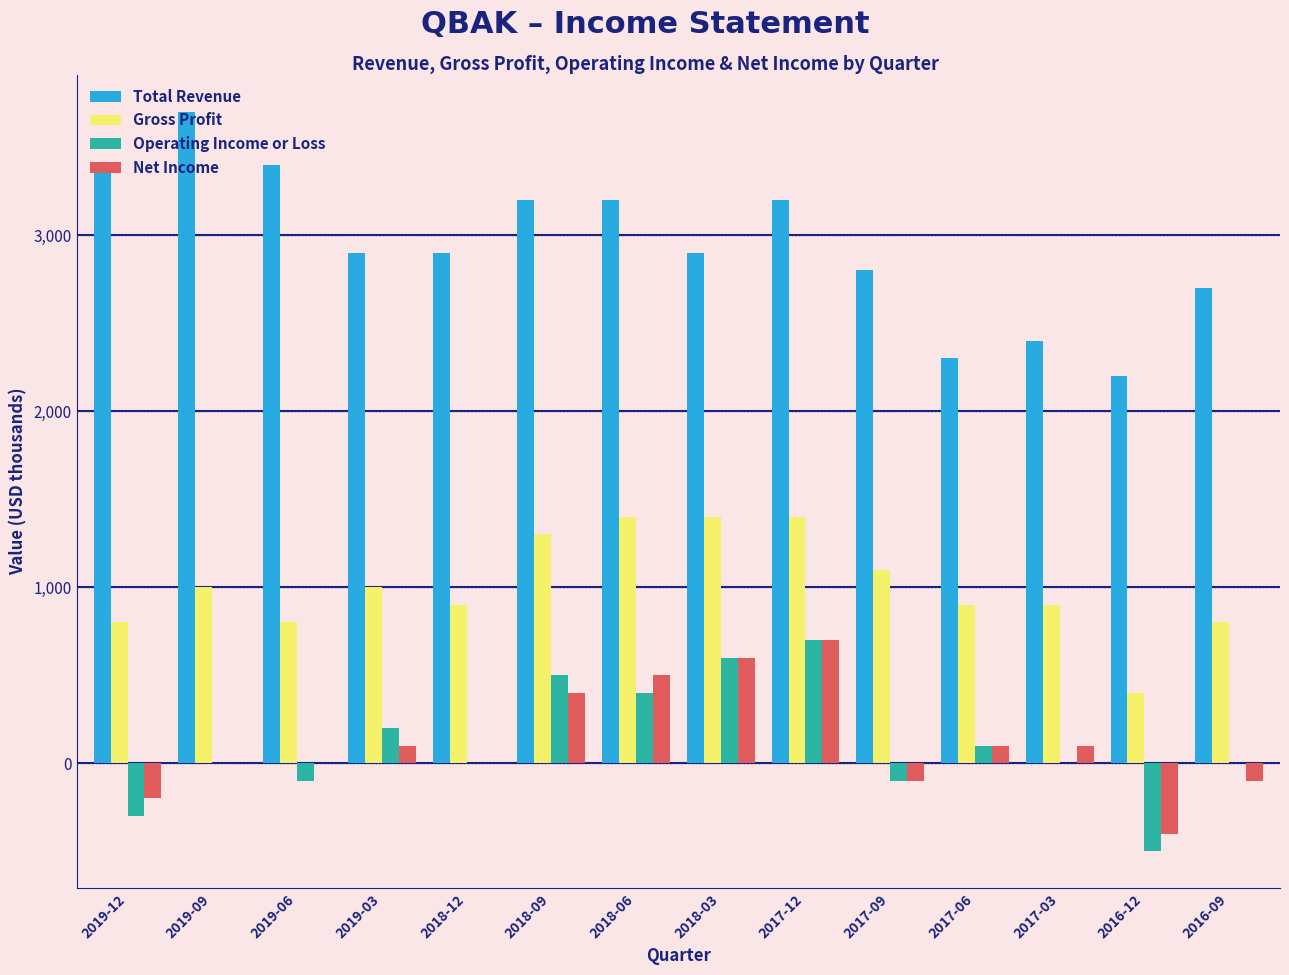

Count the number of data series in this chart.

4